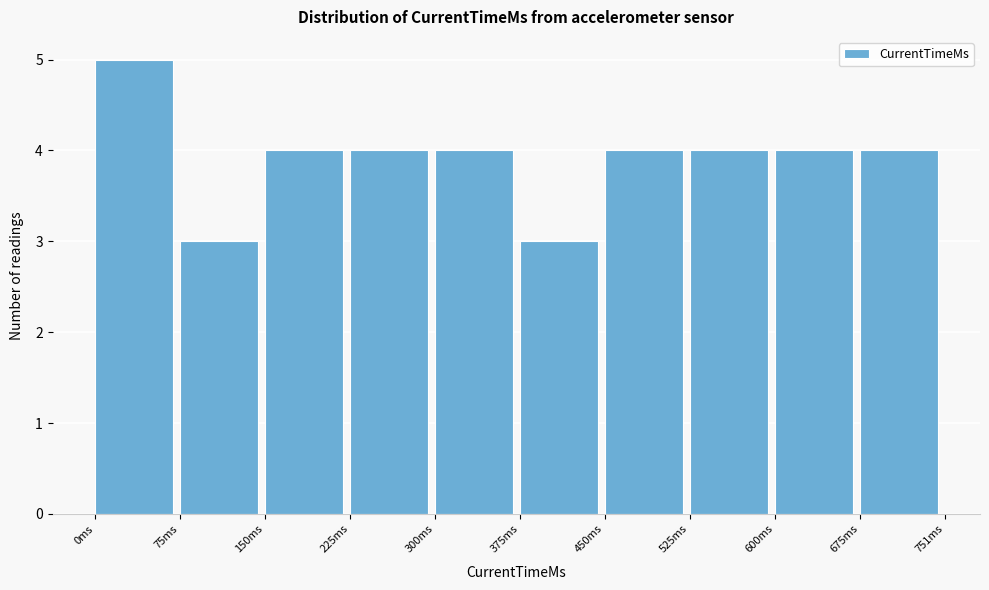

Reading left to right, list every bar in this chart as the range it spans on the x-axis followed by its height. Neither the bar edges nor the heights are printed on the chart, so give them approximately, as read against the axes.

0 to 80: 5
80 to 150: 3
150 to 230: 4
230 to 300: 4
300 to 380: 4
380 to 450: 3
450 to 530: 4
530 to 600: 4
600 to 680: 4
680 to 750: 4